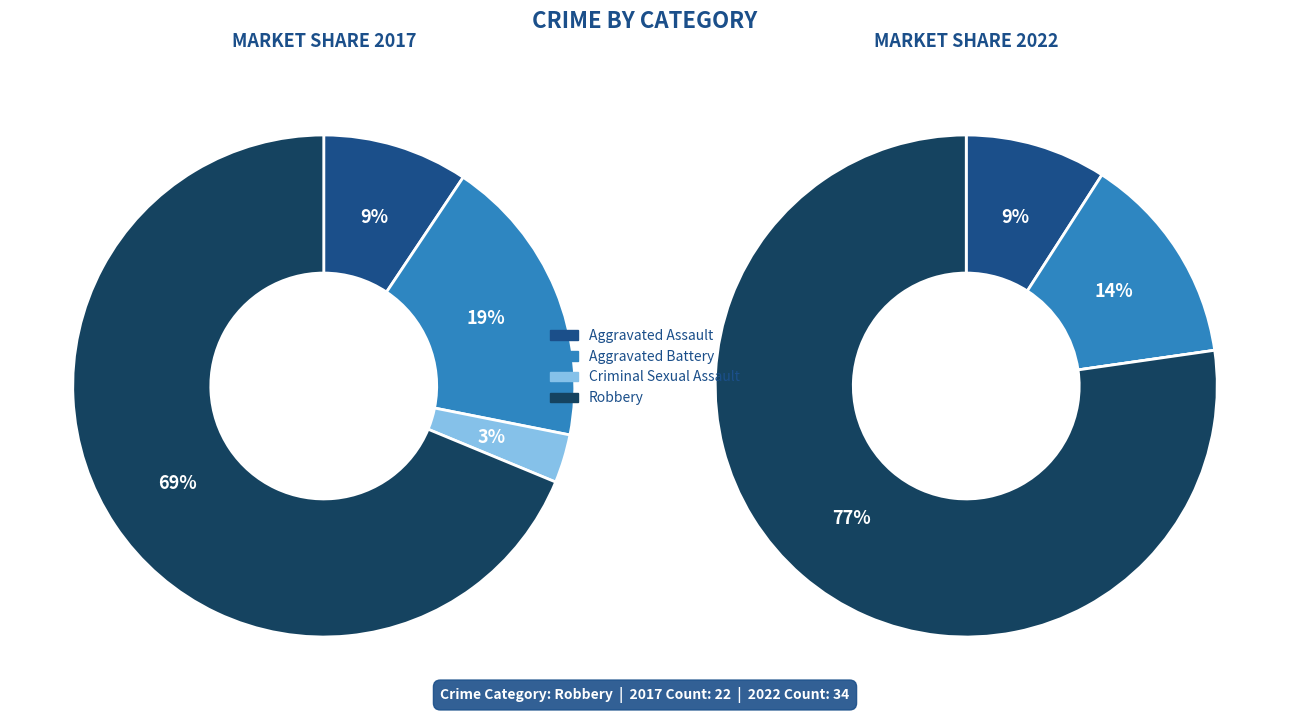

Rank the categories by value from highest to lowest.

Robbery, Aggravated Battery, Aggravated Assault, Criminal Sexual Assault